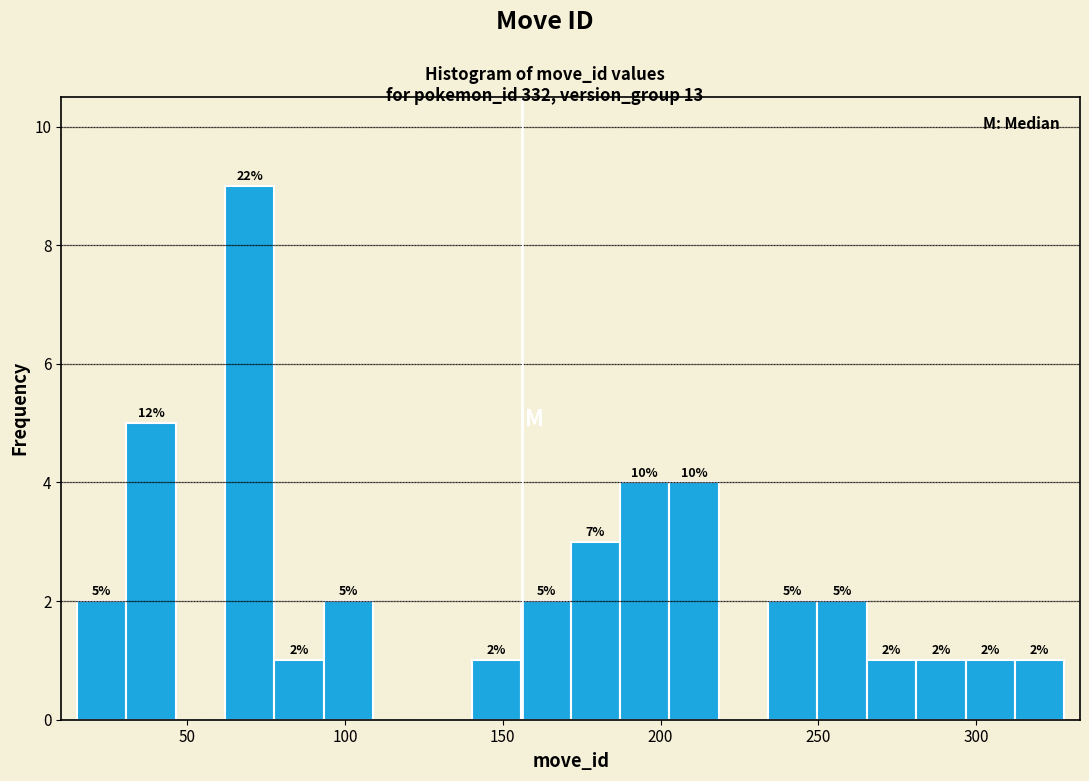

Around what value on the x-axis is the tallest bar? Give the approximate position of its centre, as read against the axis.

70